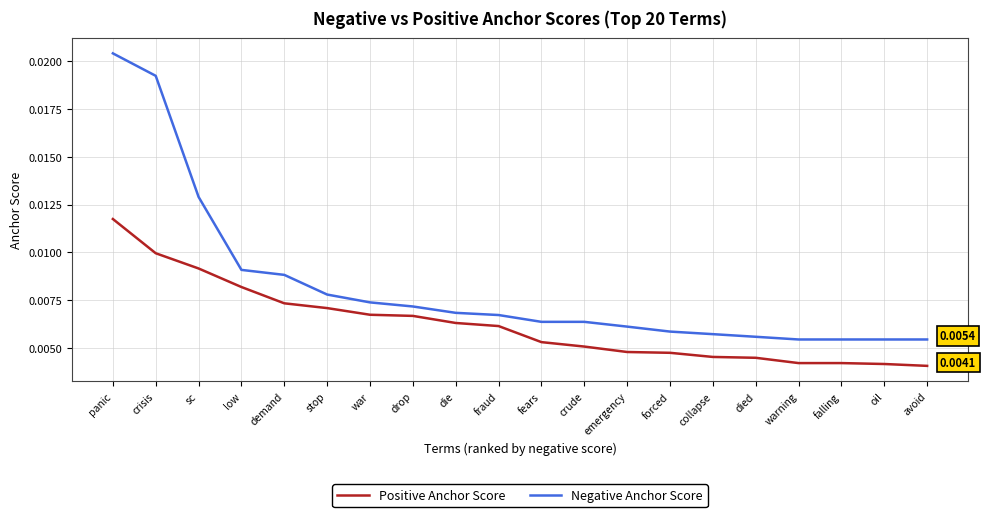

Which series has the widest spread of values?

Negative Anchor Score